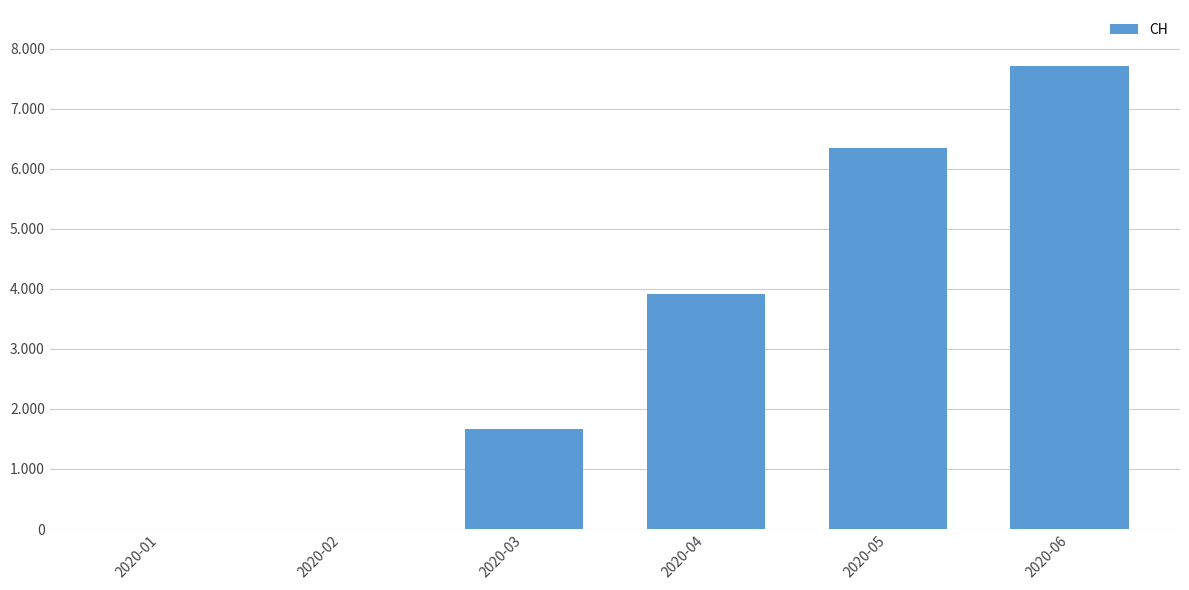

Are the bars horizontal?

No